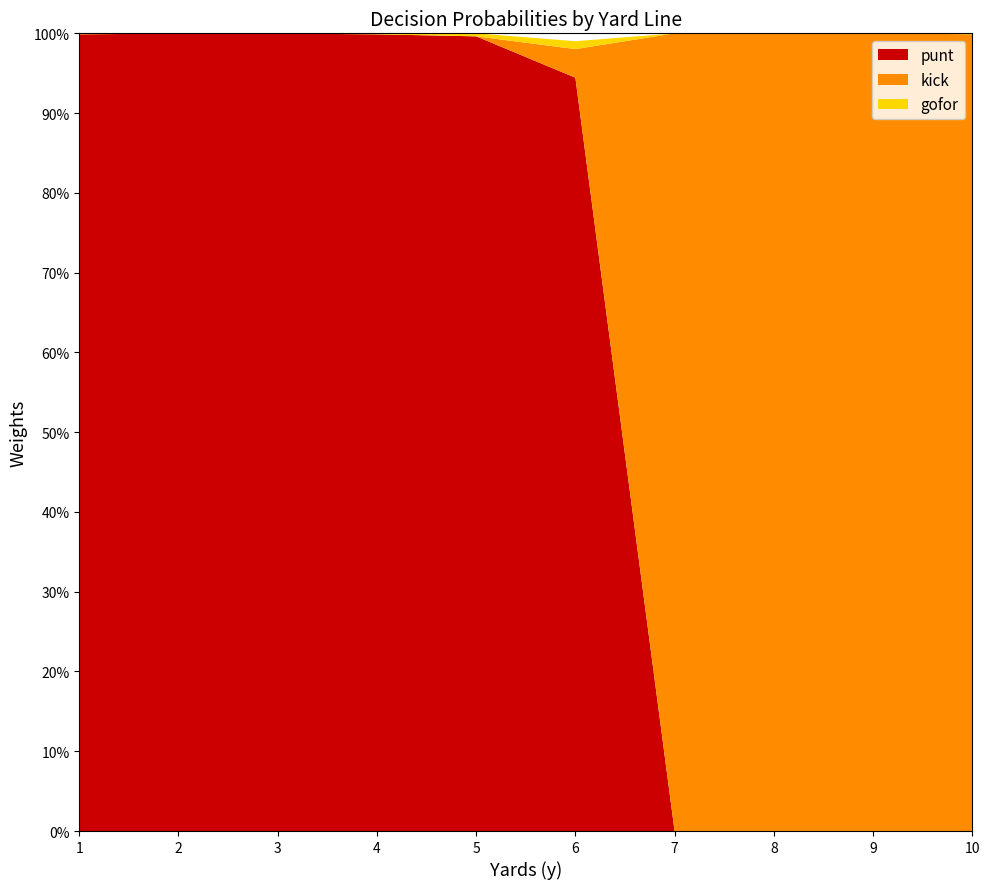

Reading right to left, transcribe all the data shown in this chart.

punt: 10=0.0	9=0.0	8=0.0	7=0.0	6=0.9	5=1.0	4=1.0	3=1.0	2=1.0	1=1.0
kick: 10=1.0	9=1.0	8=1.0	7=1.0	6=0.0	5=0.0	4=0.0	3=0.0	2=0.0	1=0.0
gofor: 10=0.0	9=0.0	8=0.0	7=0.0	6=0.0	5=0.0	4=0.0	3=0.0	2=0.0	1=0.0